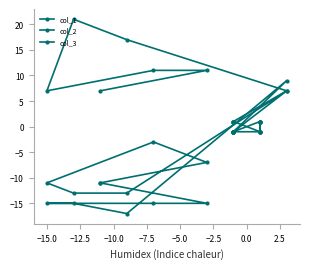

How many times do col_2 and col_1 cross each other?

1